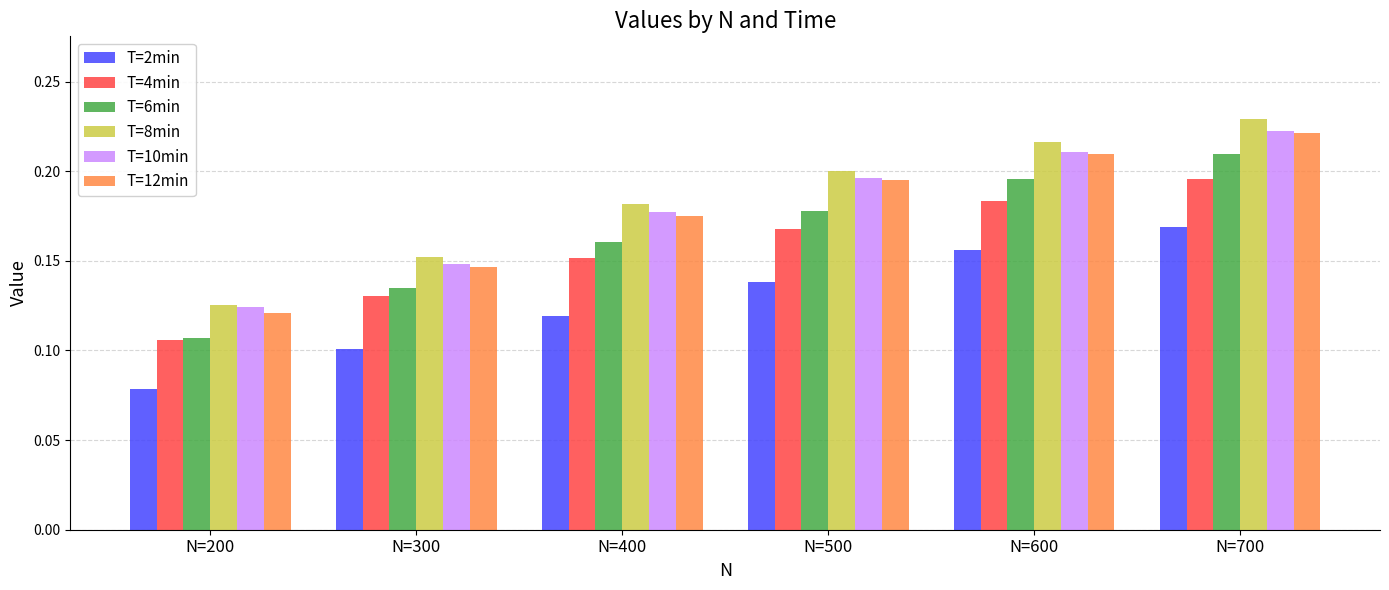

What is the sum of the T=6min values at N=700 and N=200?

0.3